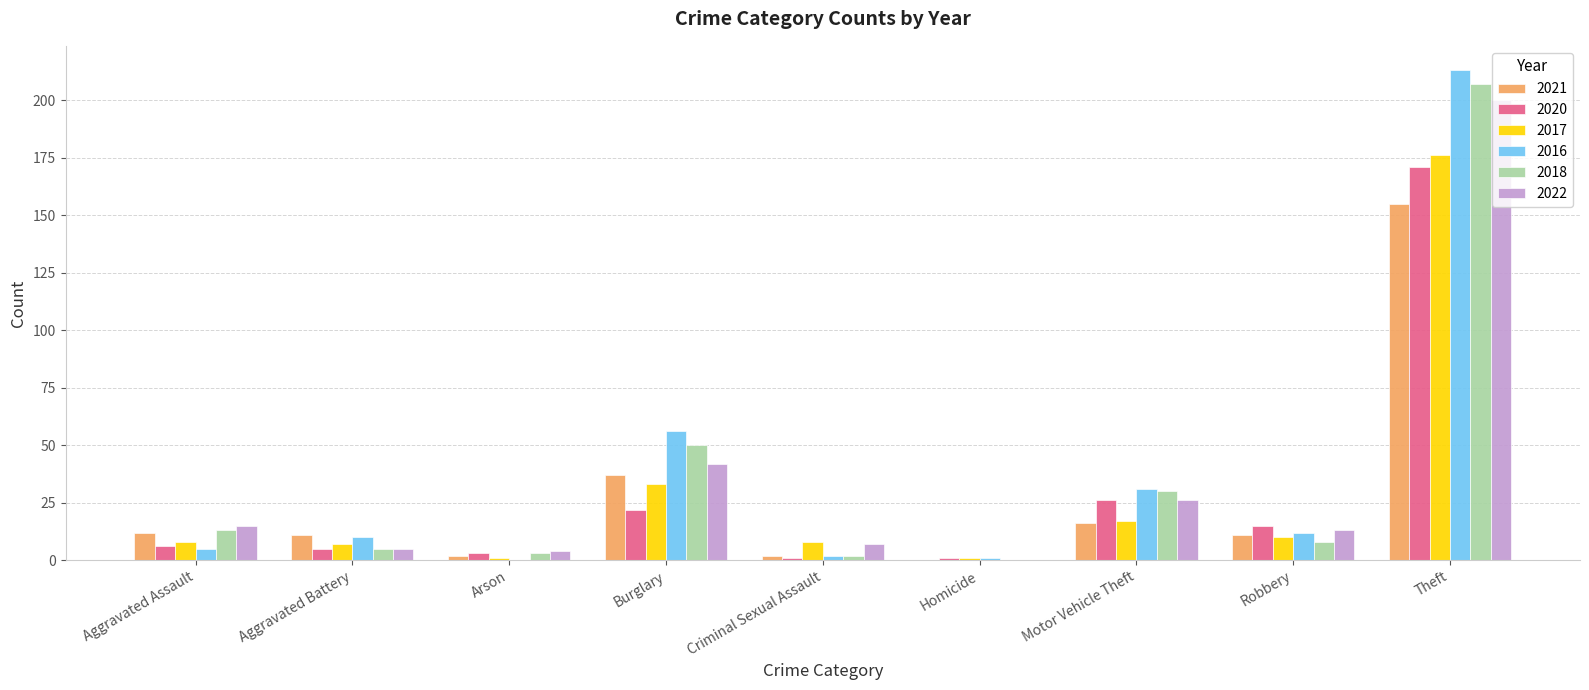

What is the maximum value for 2018?

207